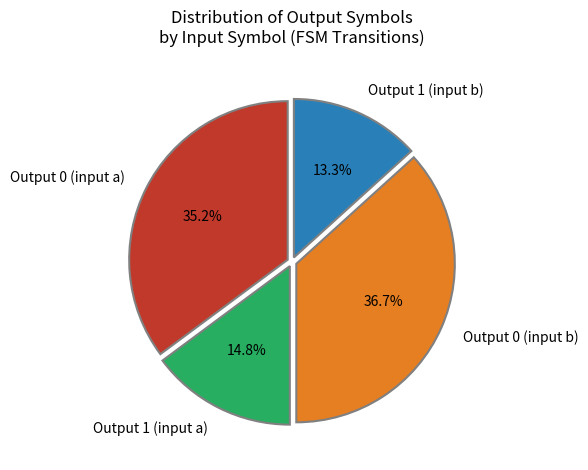

What is the total percentage of Output 1 (input a) and Output 1 (input b)?

28.1%